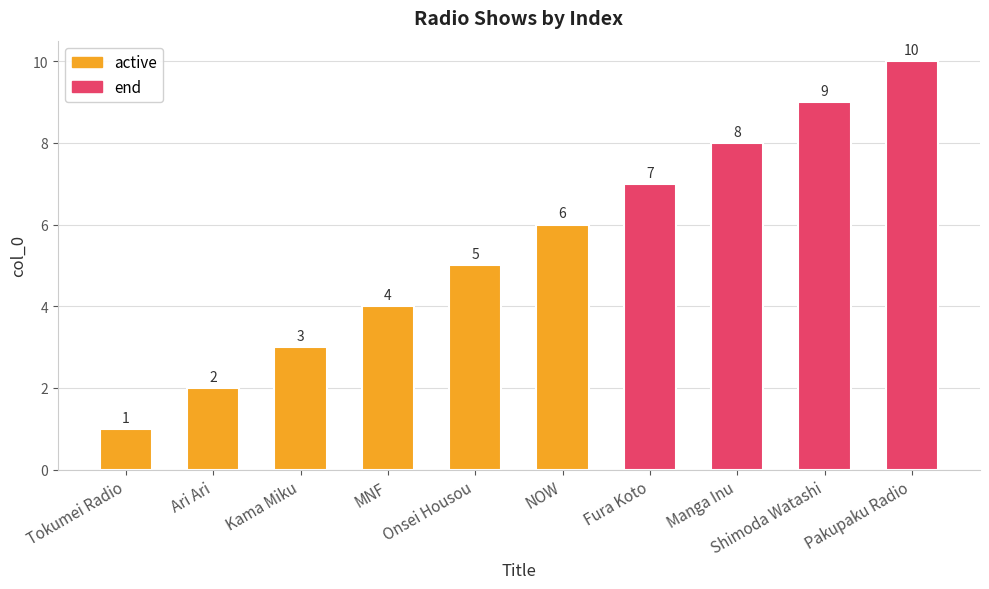

Reading left to right, extract all data points from this chart.

Tokumei Radio=1	Ari Ari=2	Kama Miku=3	MNF=4	Onsei Housou=5	NOW=6	Fura Koto=7	Manga Inu=8	Shimoda Watashi=9	Pakupaku Radio=10